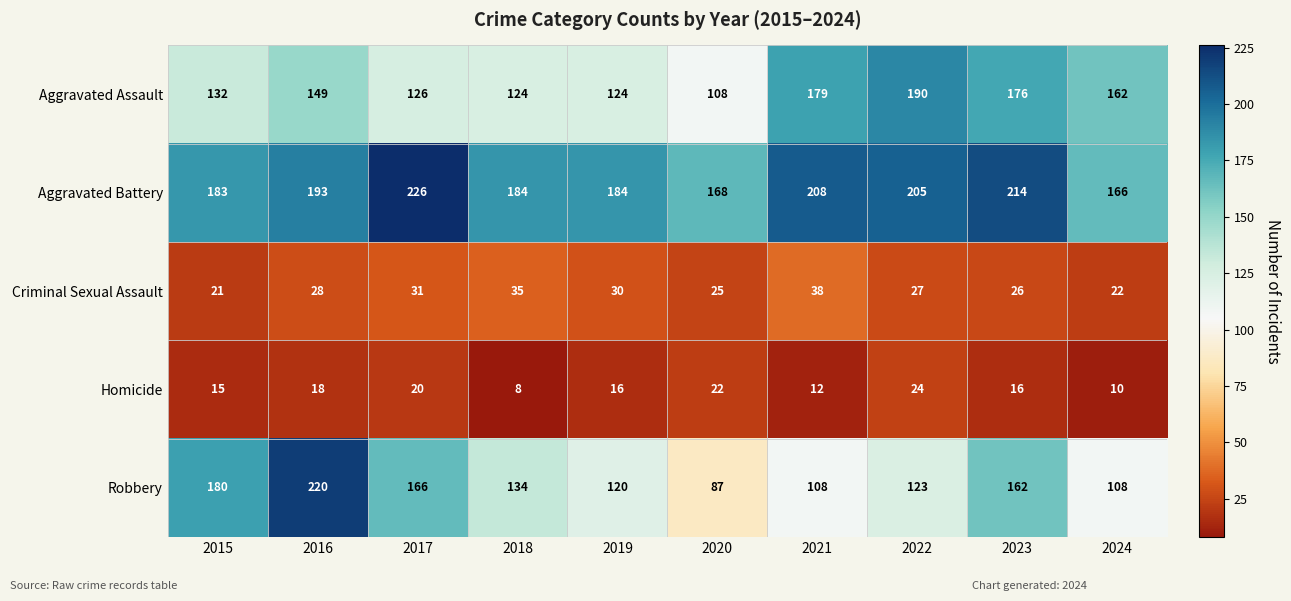

Which series has the largest total across all categories?

Aggravated Battery